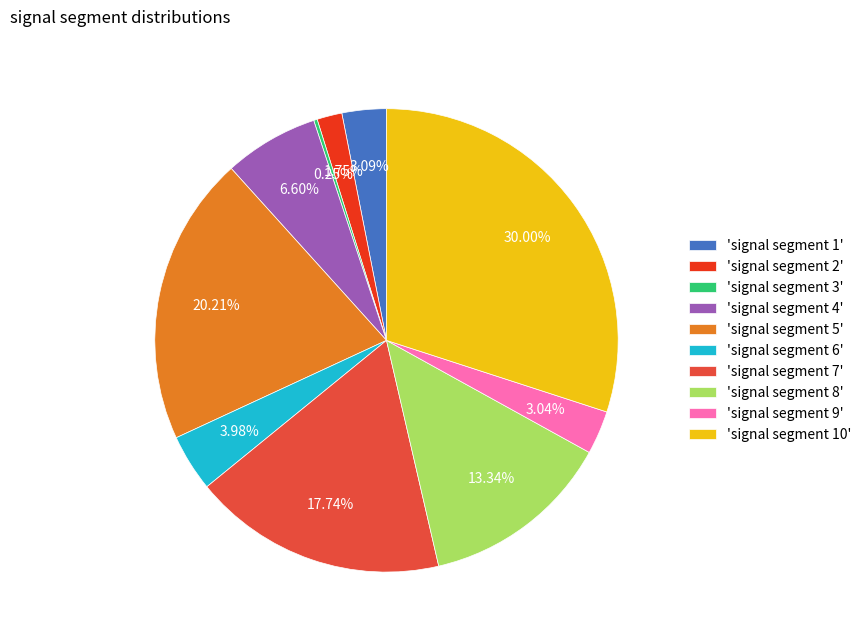

Does any single category account for the majority?

No